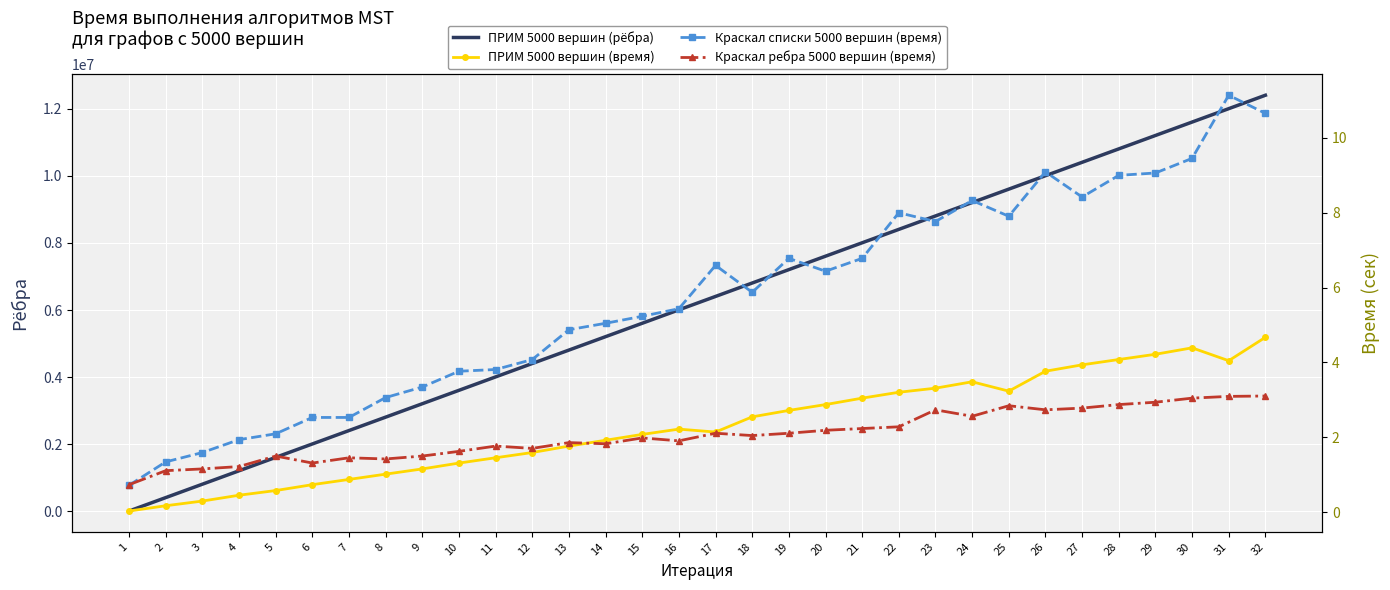

The ПРИМ 5000 вершин (рёбра) series shows 1225969.1 at 15. True or false?

False